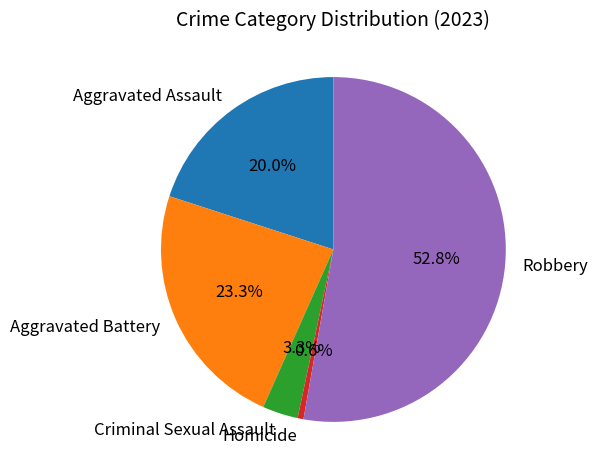

To the nearest percent, what is the difference between the Aggravated Assault and Aggravated Battery slice percentages?

3%